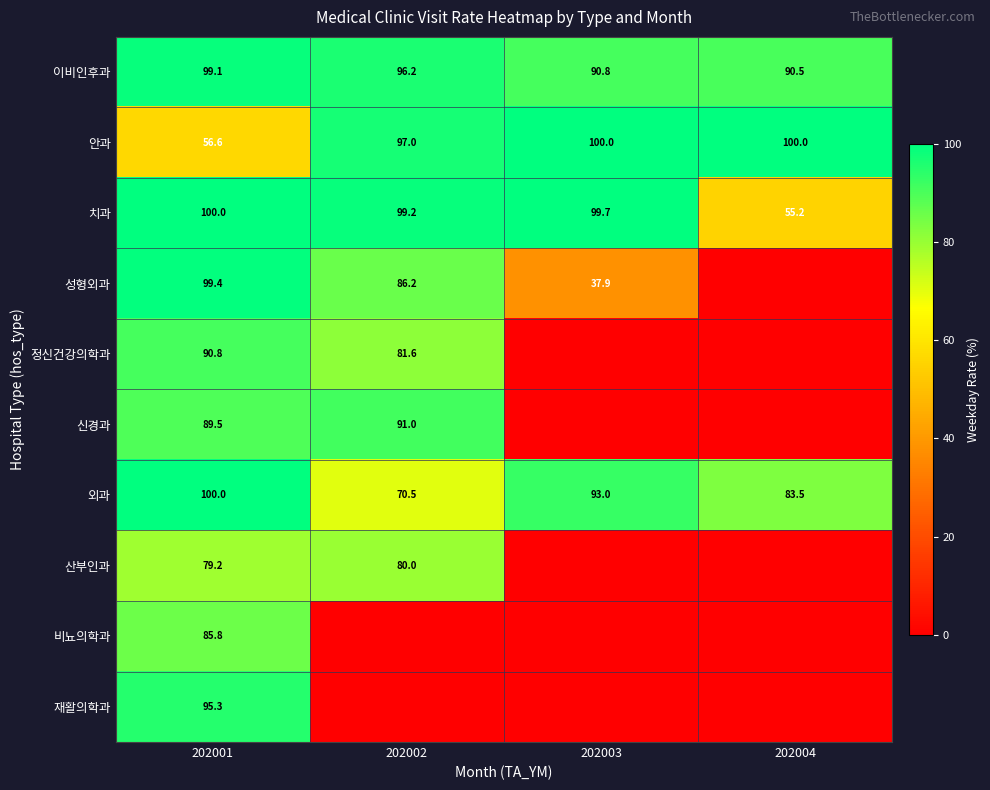

At how many categories does at least one series exceed 86?

4